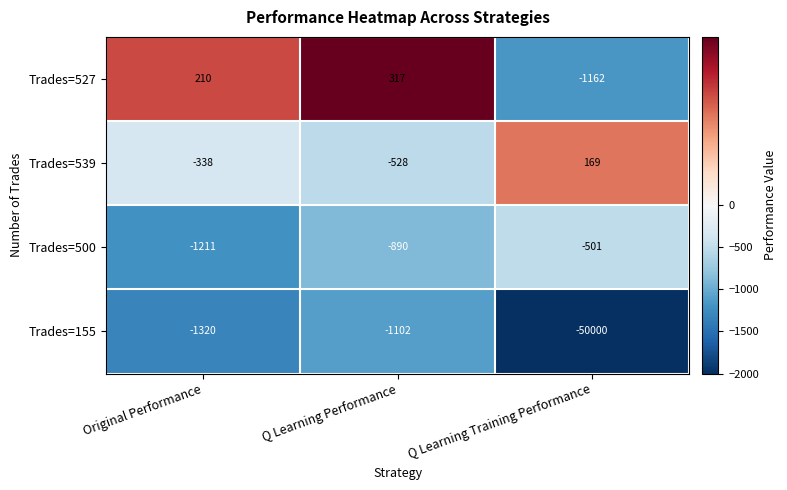

The Trades=539 series shows 97 at Q Learning Training Performance. True or false?

False